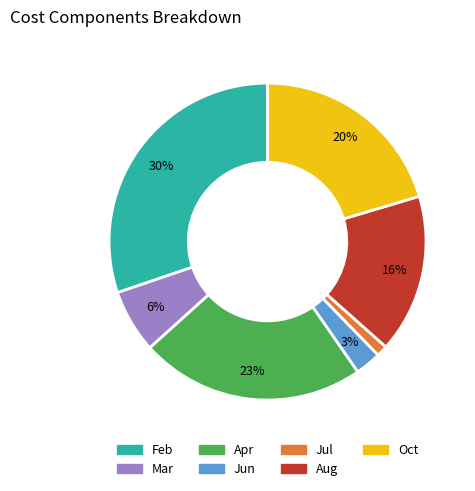

Is there any slice that represents more than half of the pie?

No